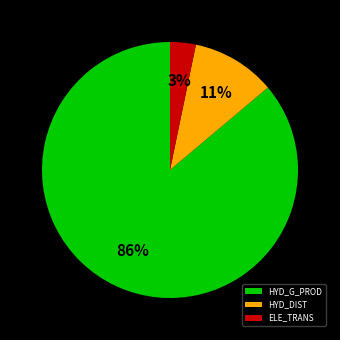

Do HYD_DIST and ELE_TRANS together represent more than half of the pie?

No